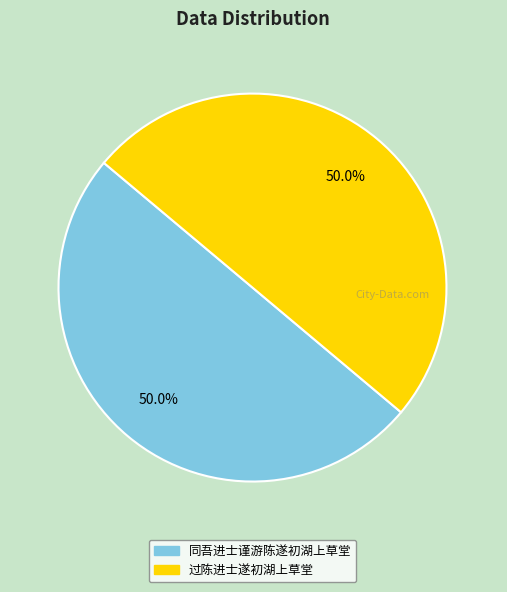

Do 过陈进士遂初湖上草堂 and 同吾进士谨游陈遂初湖上草堂 together represent more than half of the pie?

Yes